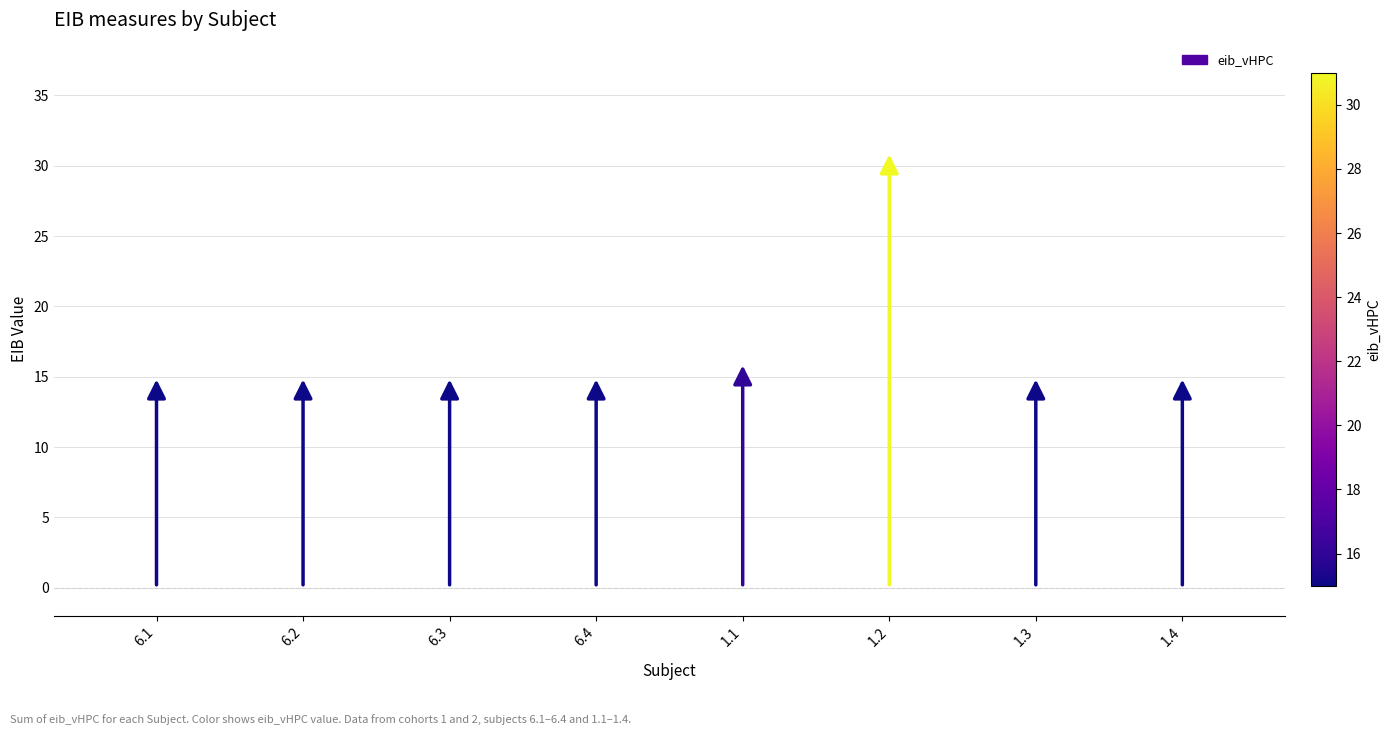

What Y value in the scatter plot is closest to 23?

16